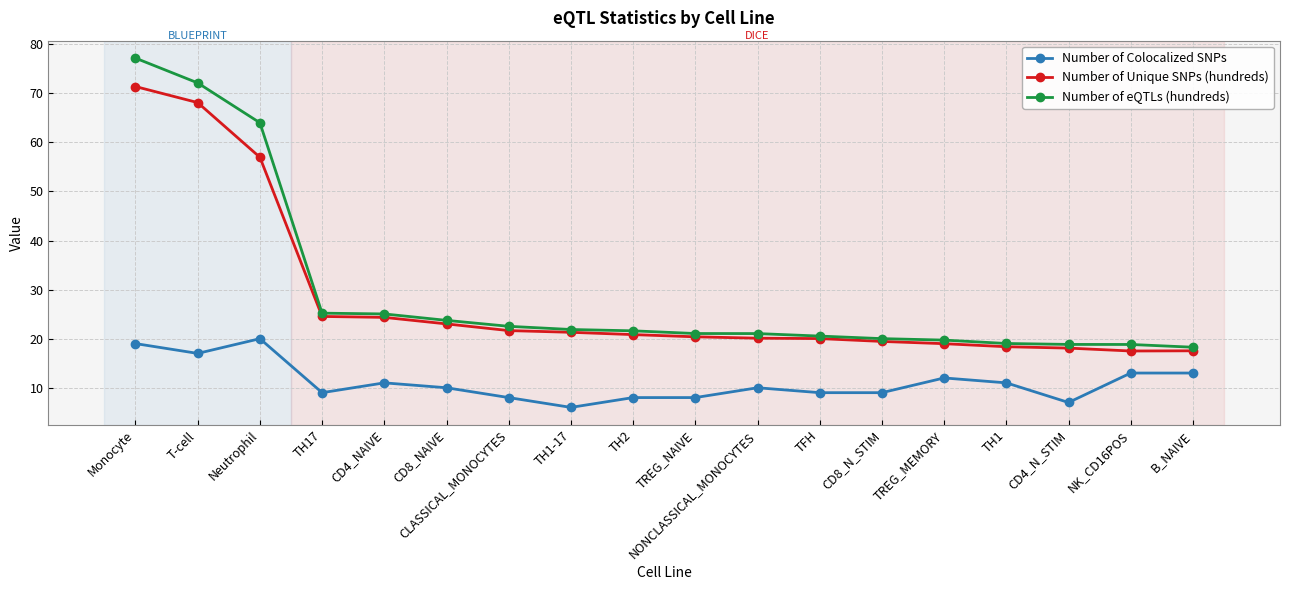

True or false: Number of Unique SNPs (hundreds) and Number of Colocalized SNPs intersect in this chart.

False